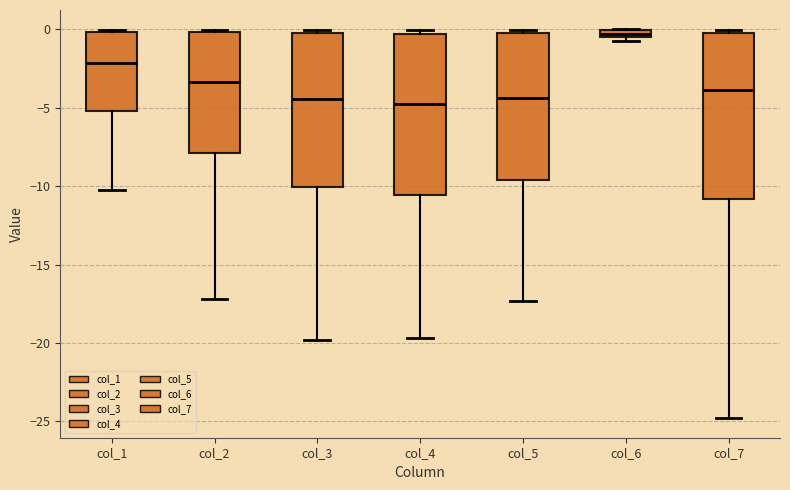

Which box has the highest median line?

col_6